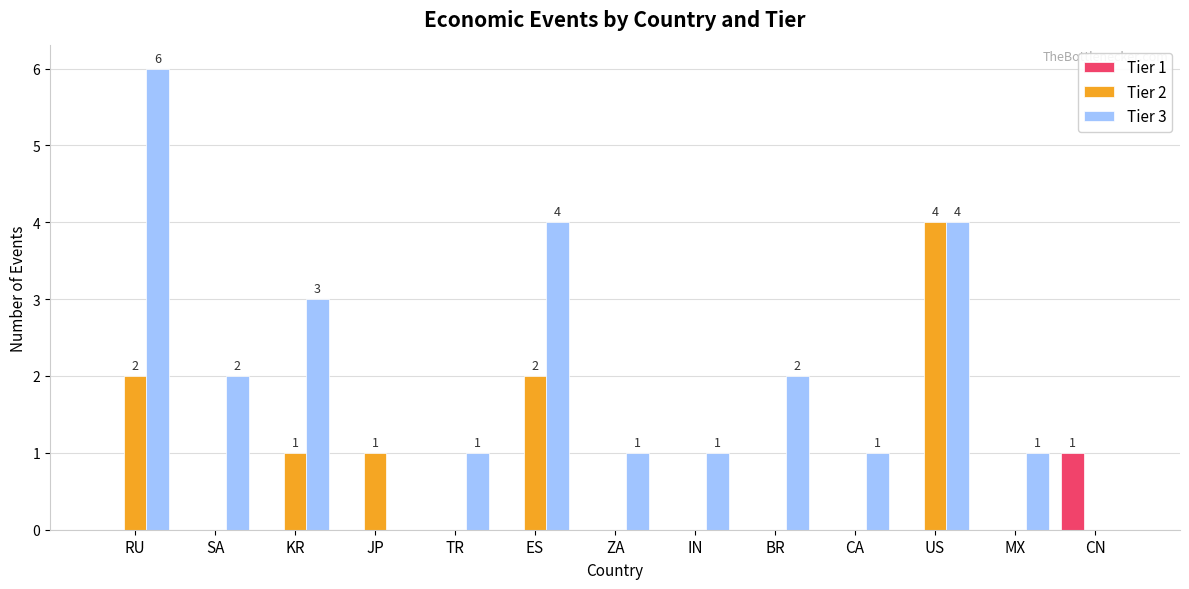

Are the bars horizontal?

No